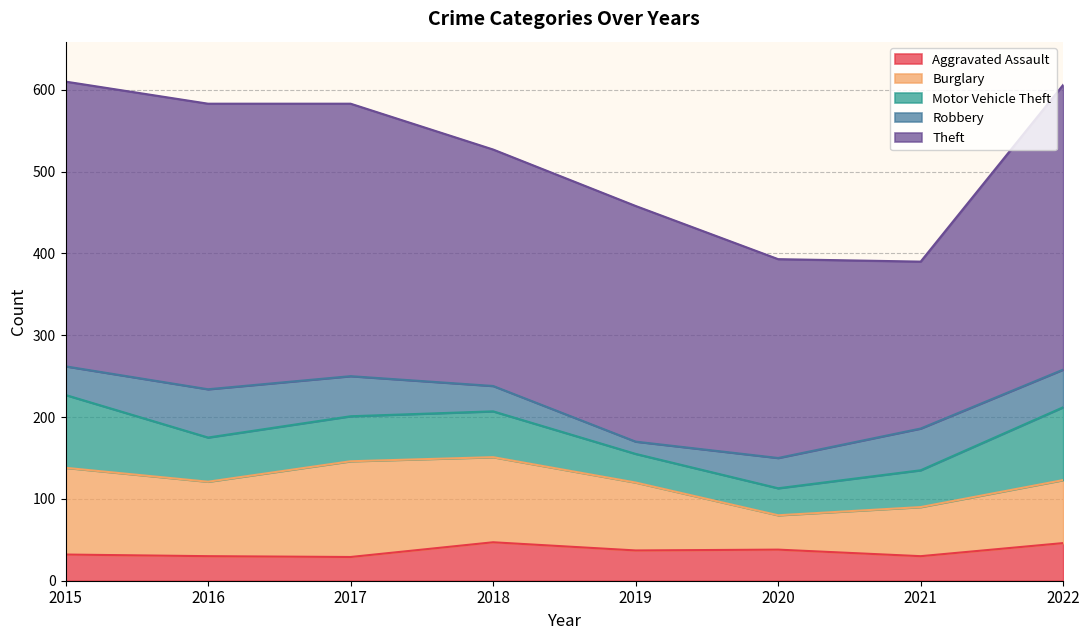

What is the sum of the Robbery values at 2016 and 2022?

105